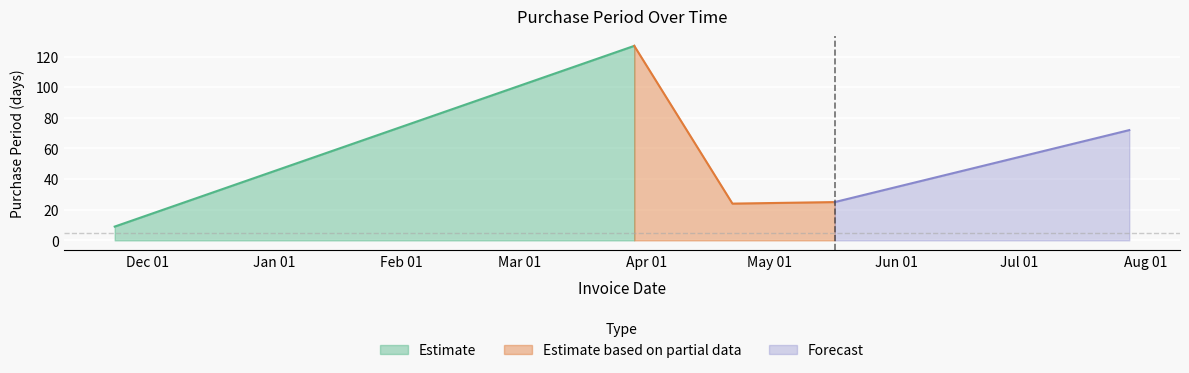

How many points are lower than both their immediate neighbors (excluding endpoints)?

1